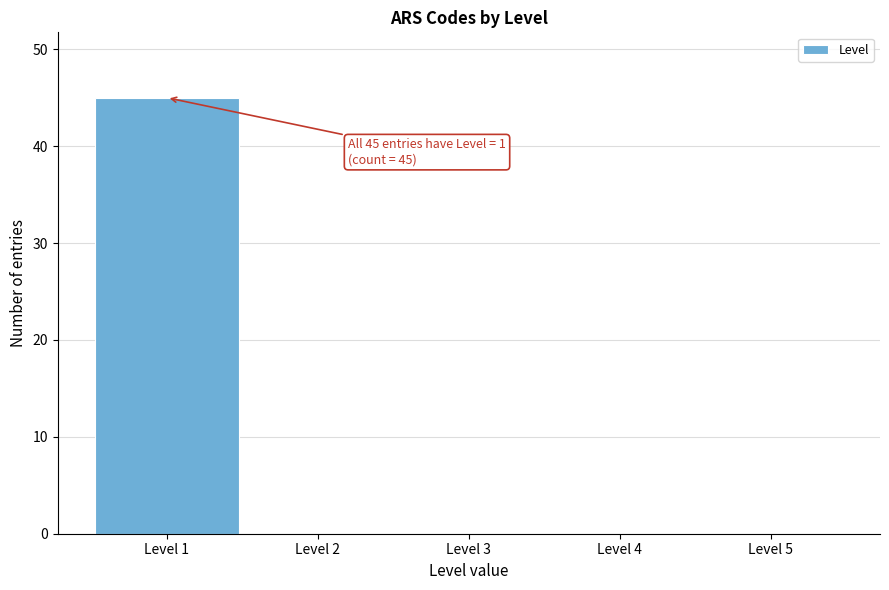

Which range on the x-axis has the tallest bar?

0.5 to 1.5